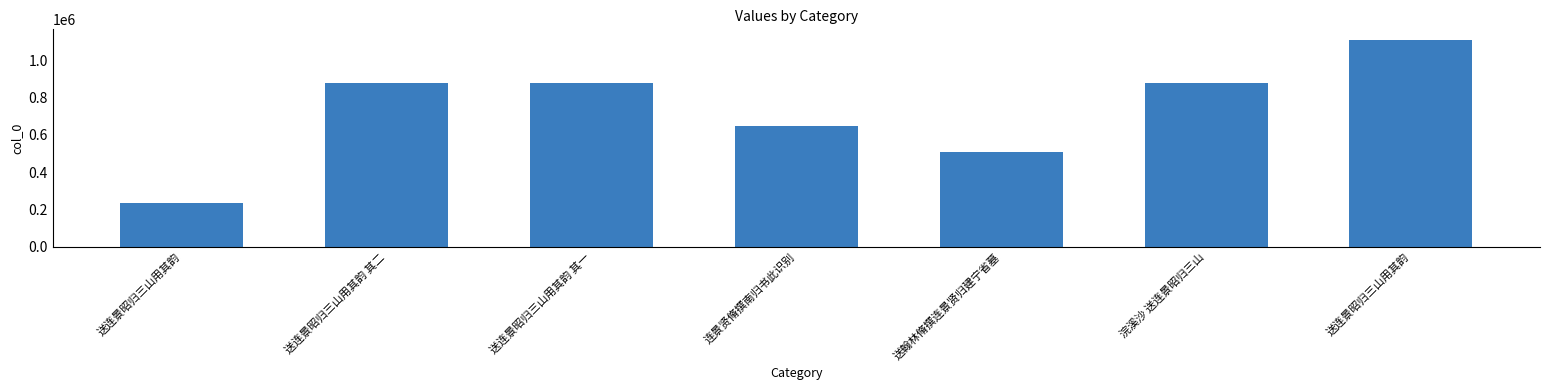

What is the difference between the maximum and minimum values?

874965